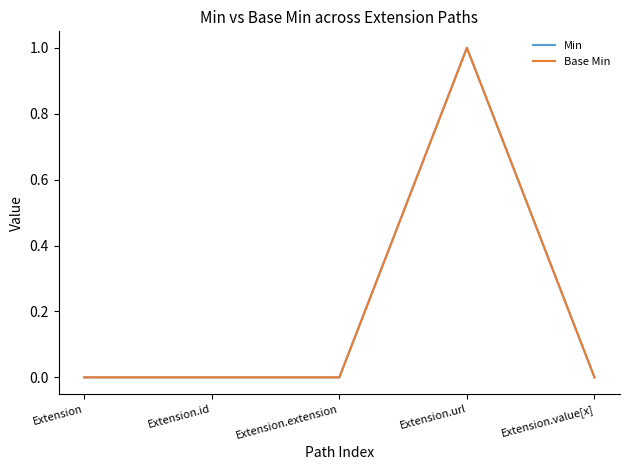

How many interior local peaks does the Min series have?

1